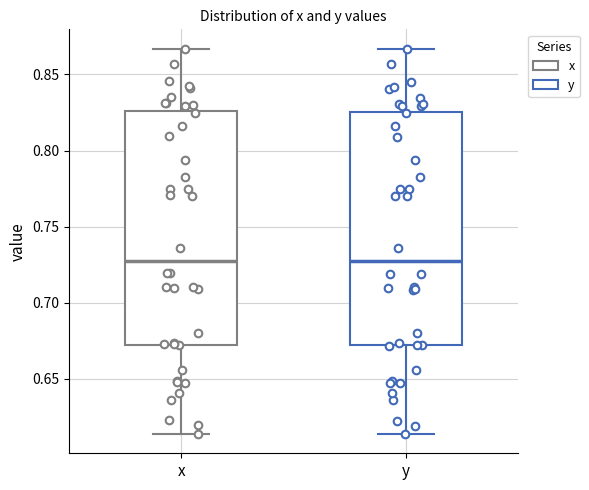

Where does the median line of the box for y sit on the y-axis? The values are not printed on the chart, so give them approximately, as read against the axis.

0.725